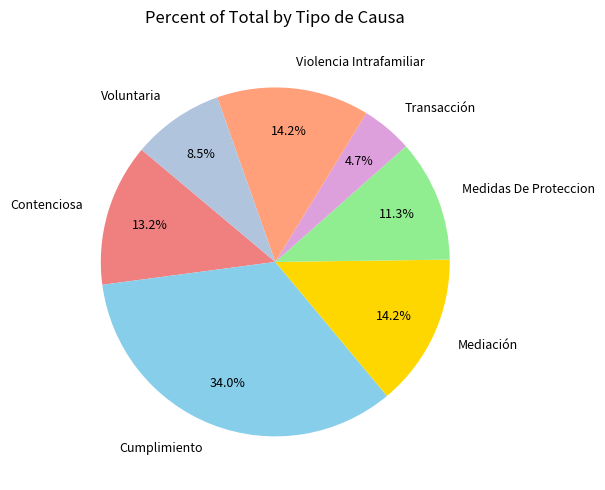

Is there any slice that represents more than half of the pie?

No